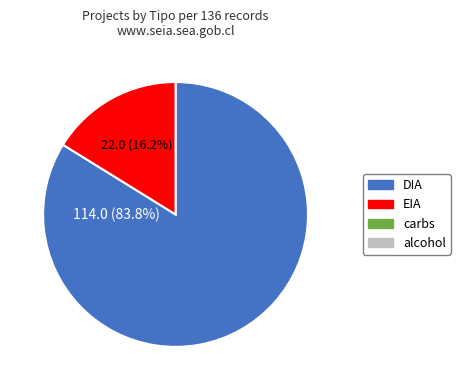

Is there any slice that represents more than half of the pie?

Yes